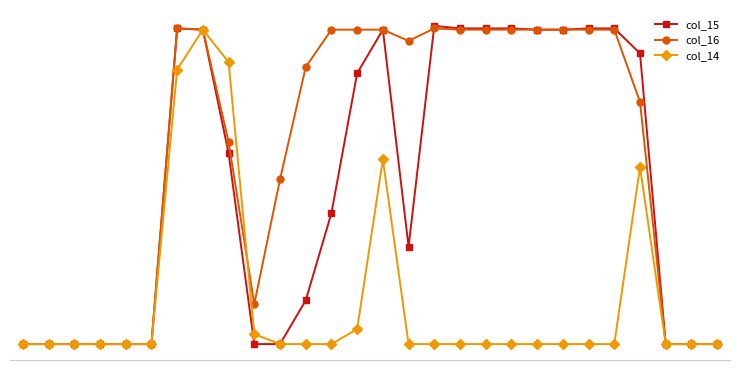

What is the value of the col_14 point at the 8th from the left?

252